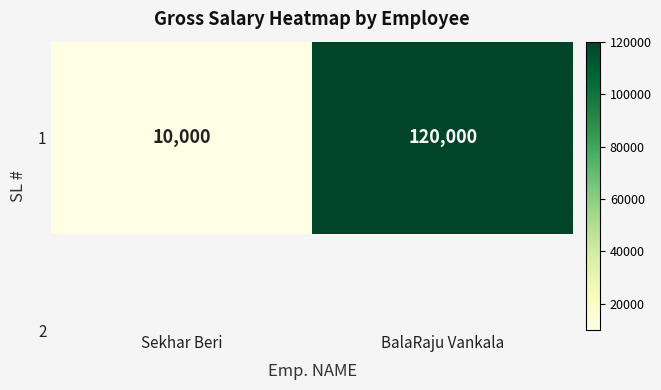

List the labels in order of value, smallest first.

Sekhar Beri, BalaRaju Vankala